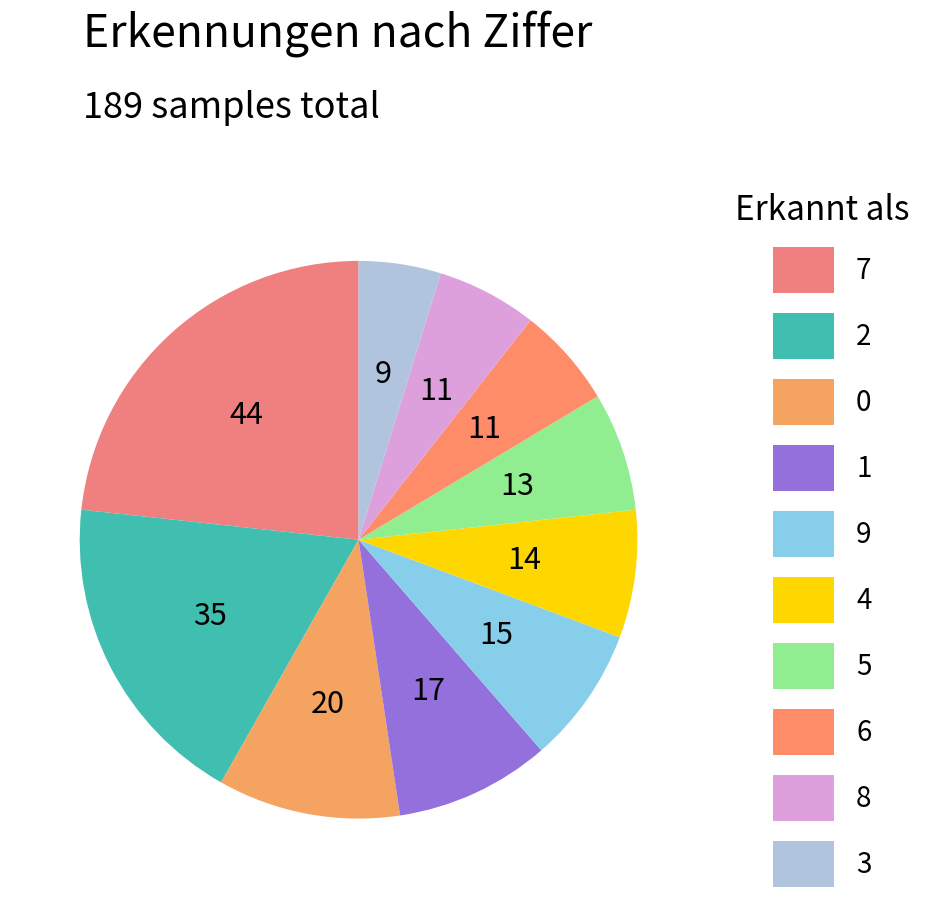

How many segments does this pie chart have?

10